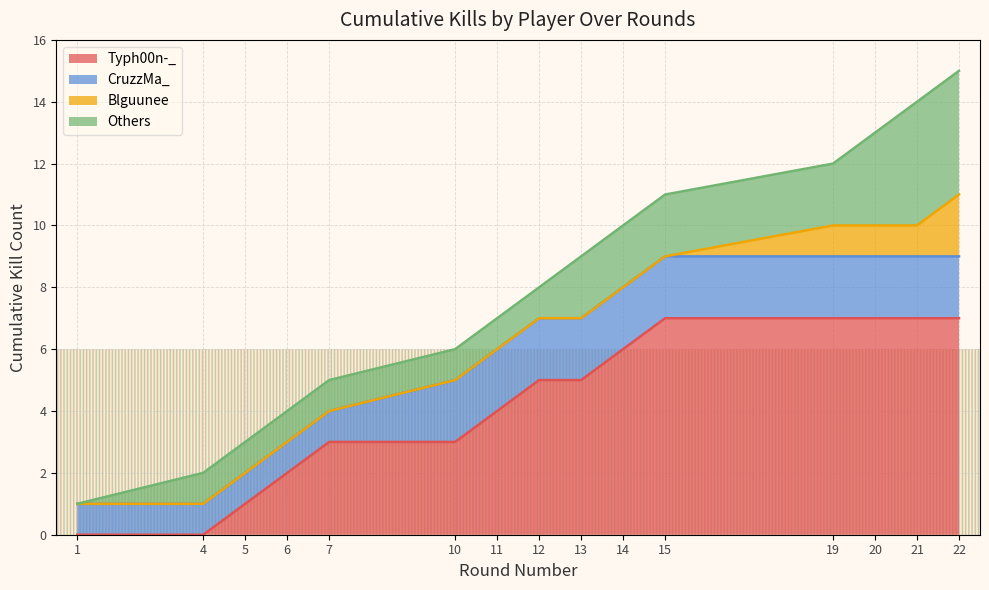

The value of Typh00n-_ at 7 is 2. True or false?

False